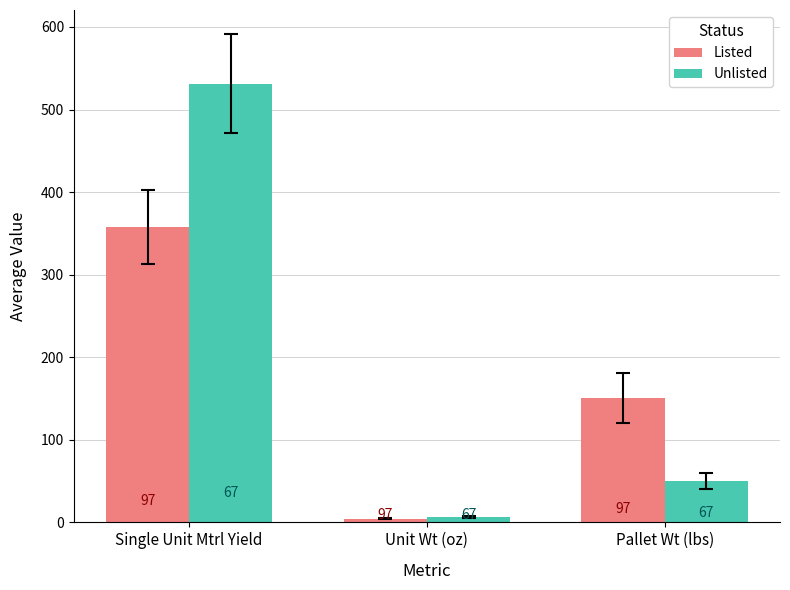

Rank the series by their average value, from highest to lowest.

Unlisted, Listed